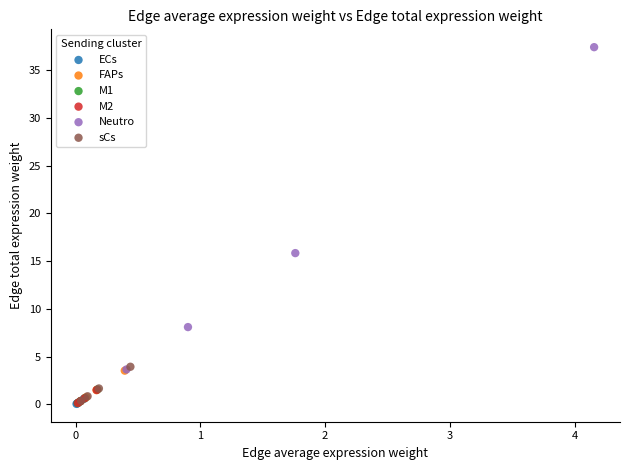

Which series reaches the maximum Y coordinate?

Neutro